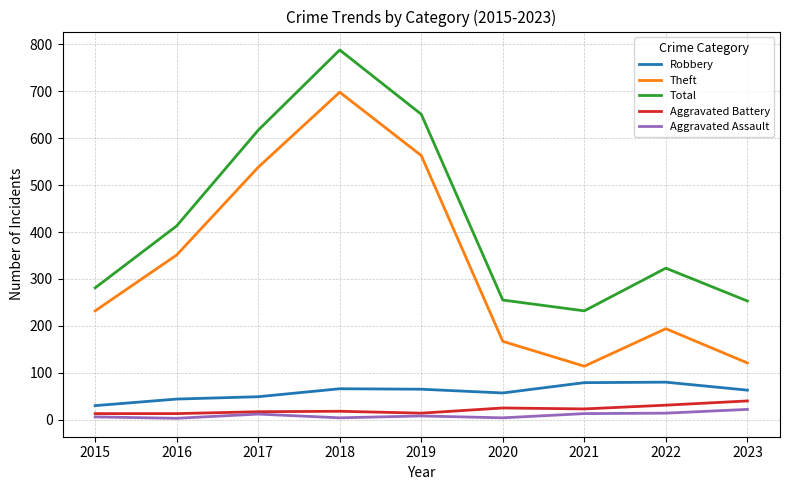

What is the average value of the Aggravated Battery series?

22